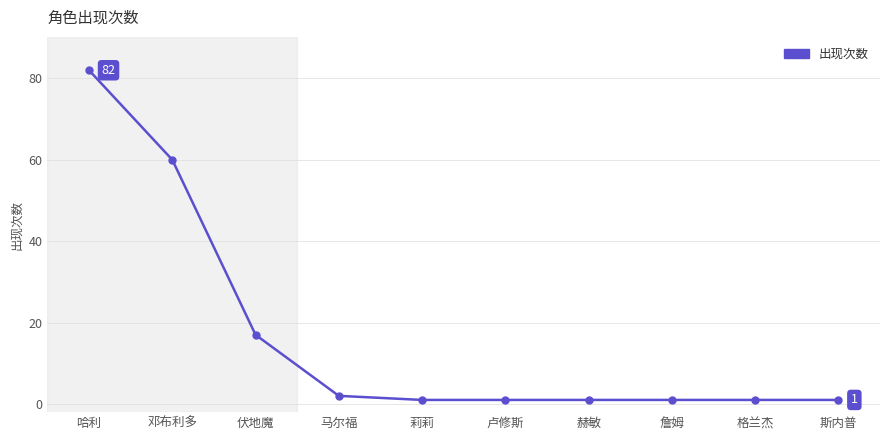

Reading left to right, what are all the values shown in this chart?

哈利=82	邓布利多=60	伏地魔=17	马尔福=2	莉莉=1	卢修斯=1	赫敏=1	詹姆=1	格兰杰=1	斯内普=1